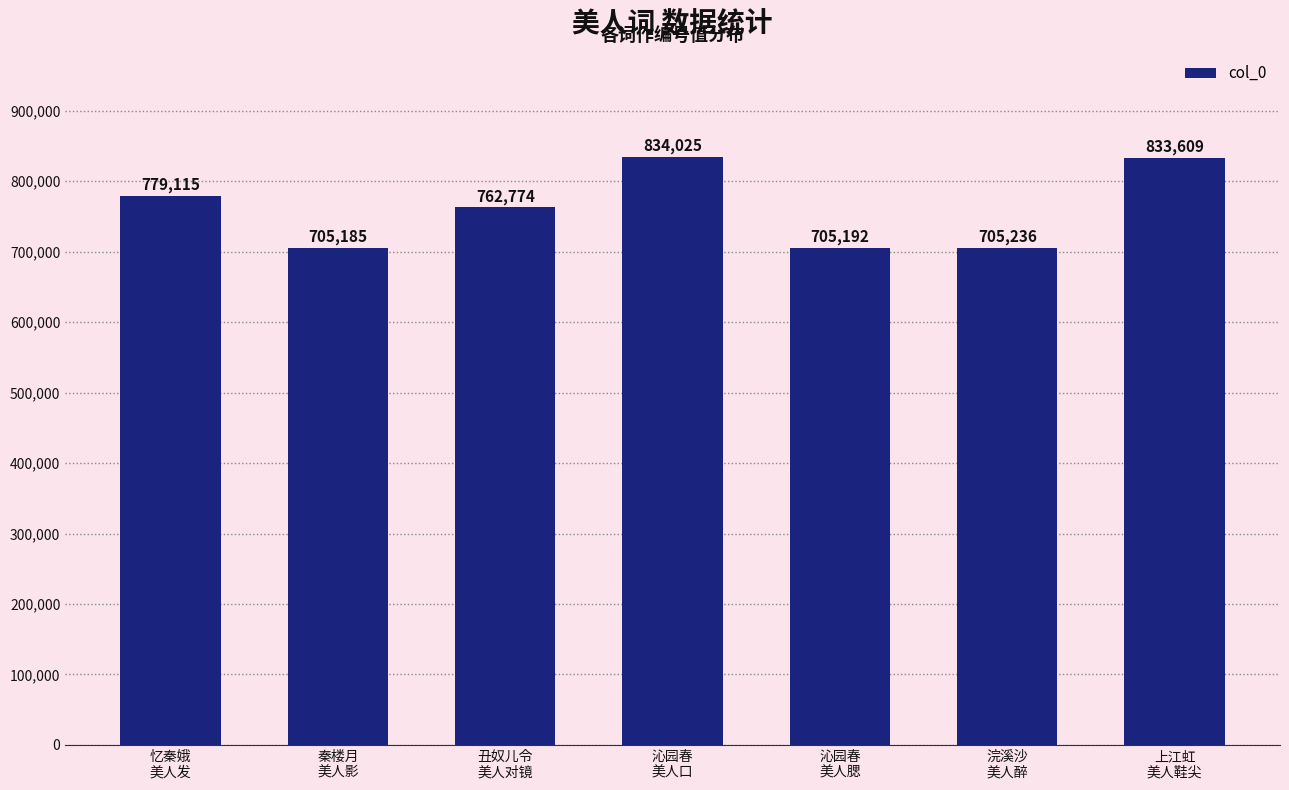

Reading left to right, extract all data points from this chart.

779115	705185	762774	834025	705192	705236	833609